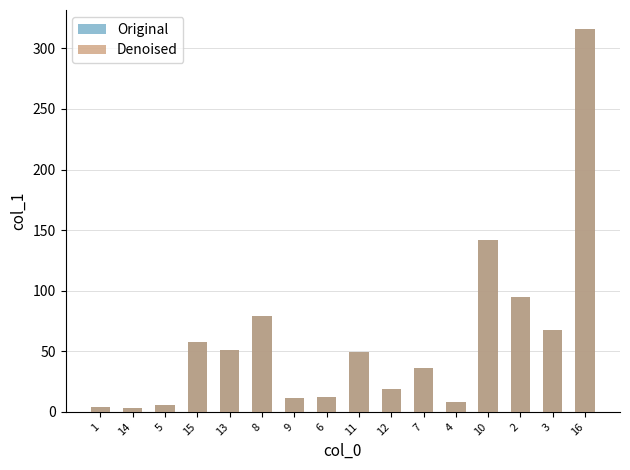

What is the value of the Original bar at the 11th from the left?

36.1